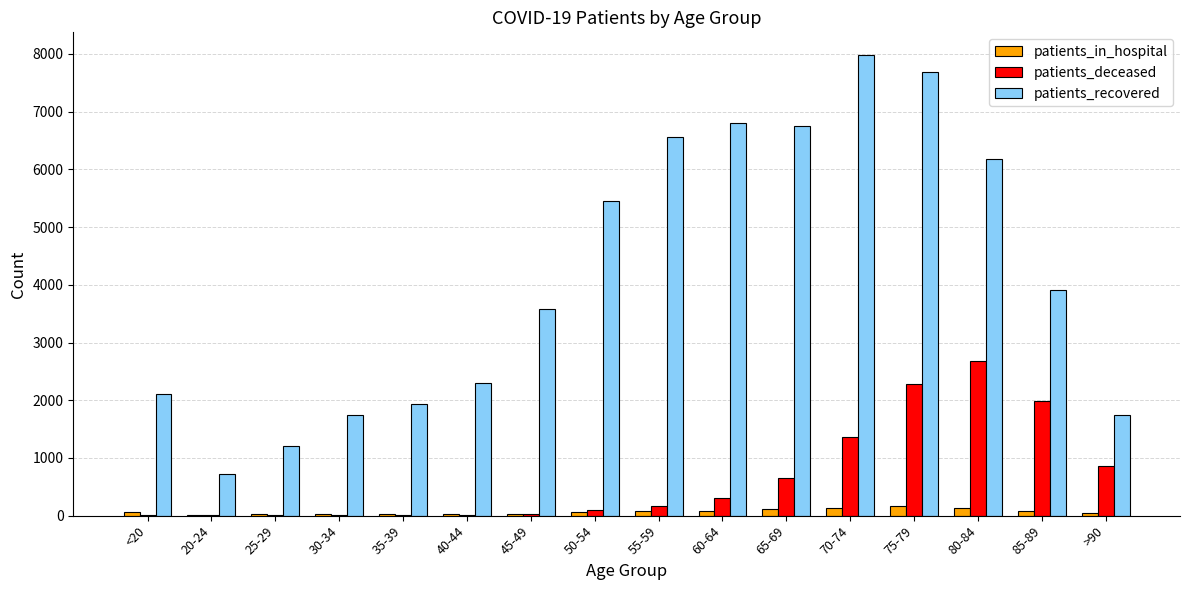

Does the chart contain stacked bars?

No